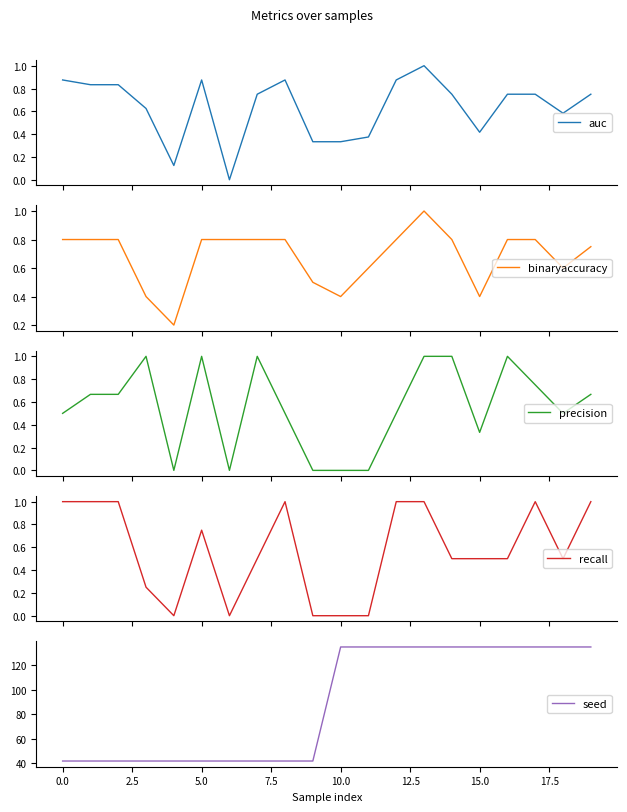

Reading left to right, extract all data points from this chart.

auc: 0.9	0.8	0.8	0.6	0.1	0.9	0.0	0.8	0.9	0.3	0.3	0.4	0.9	1.0	0.8	0.4	0.8	0.8	0.6	0.8
binaryaccuracy: 0.8	0.8	0.8	0.4	0.2	0.8	0.8	0.8	0.8	0.5	0.4	0.6	0.8	1.0	0.8	0.4	0.8	0.8	0.6	0.8
precision: 0.5	0.7	0.7	1.0	0.0	1.0	0.0	1.0	0.5	0.0	0.0	0.0	0.5	1.0	1.0	0.3	1.0	0.8	0.5	0.7
recall: 1.0	1.0	1.0	0.2	0.0	0.8	0.0	0.5	1.0	0.0	0.0	0.0	1.0	1.0	0.5	0.5	0.5	1.0	0.5	1.0
seed: 42.0	42.0	42.0	42.0	42.0	42.0	42.0	42.0	42.0	42.0	135.0	135.0	135.0	135.0	135.0	135.0	135.0	135.0	135.0	135.0